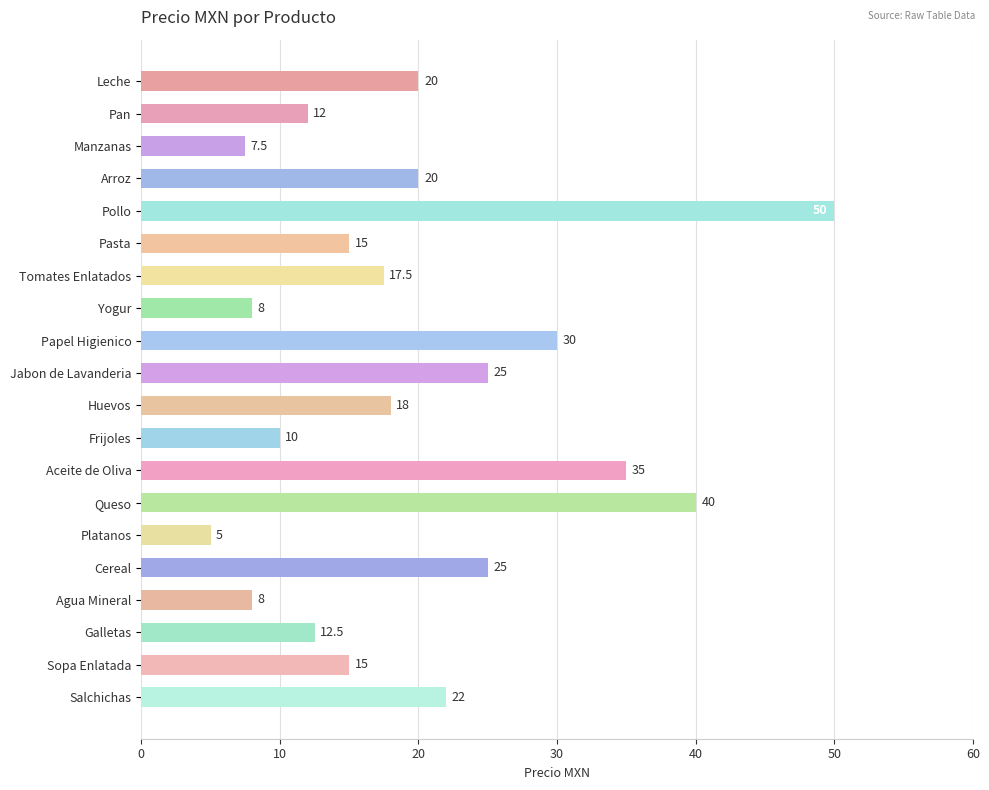

Between Leche and Frijoles, which is larger?

Leche